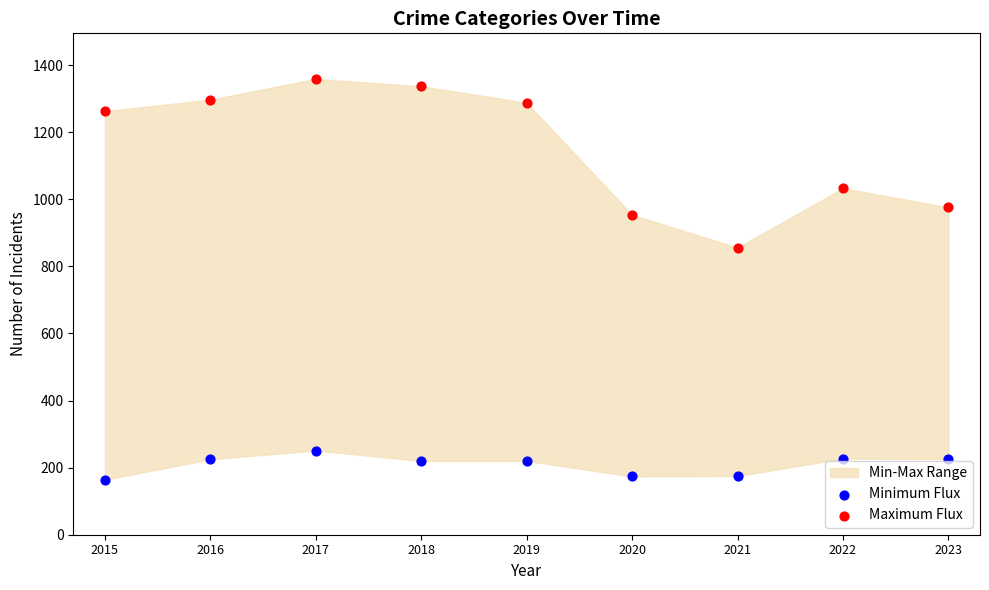

Across all series, what Y value is closest to 761?

856